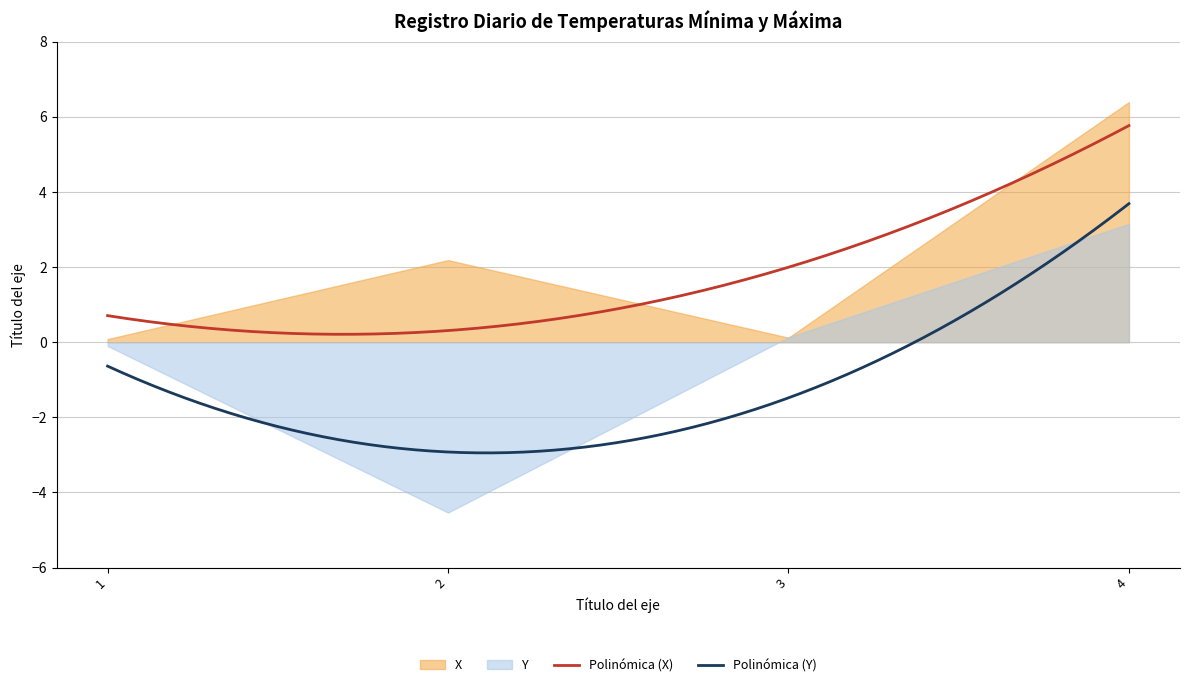

Rank the series at 2 from lowest to highest value.

Y, X